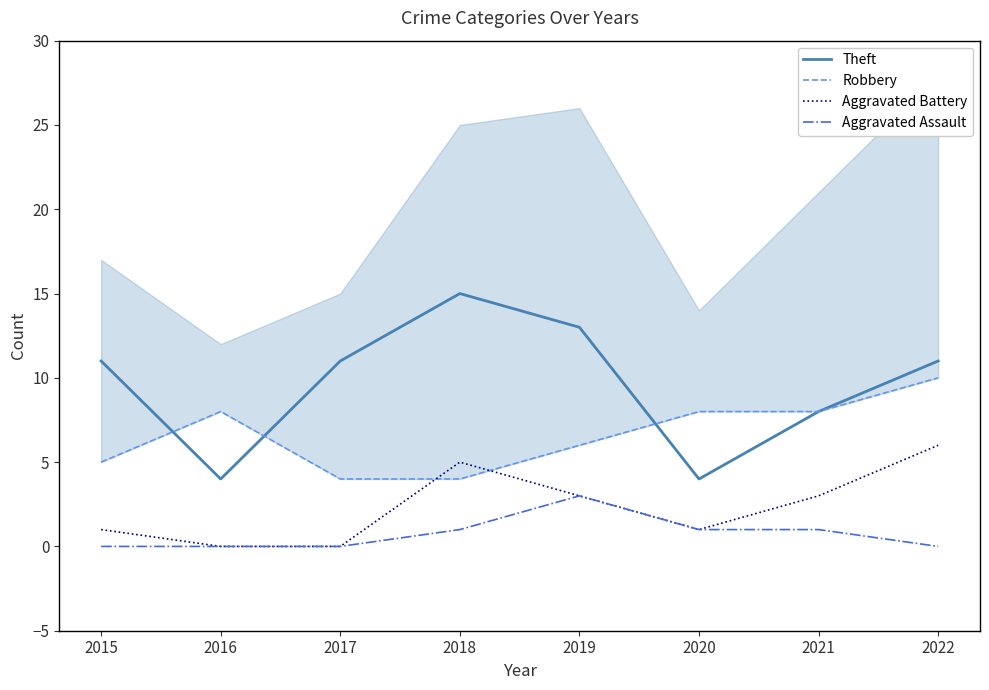

Which has a higher value, 2021 or 2018?

2018